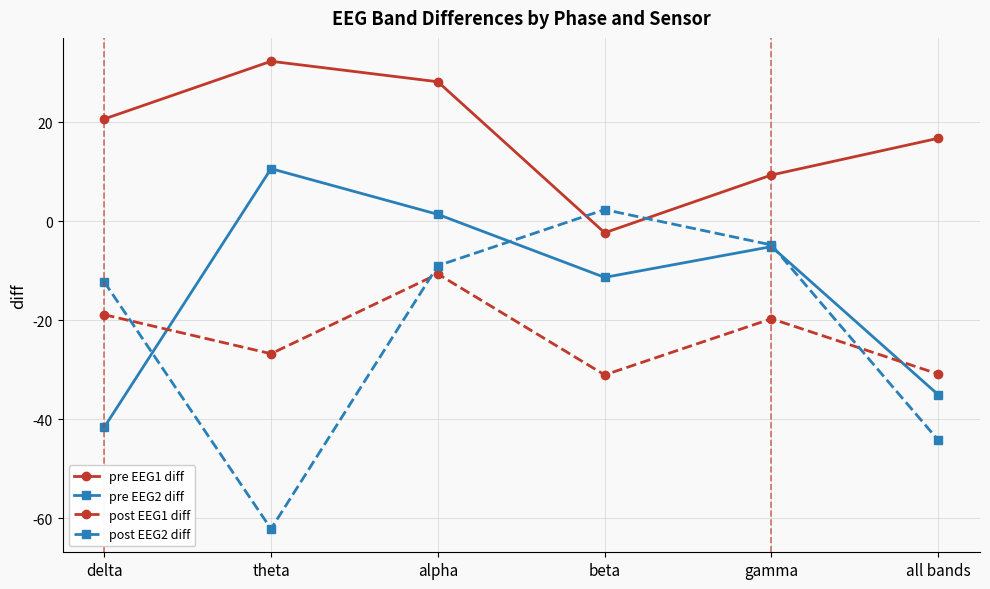

What is the spread (max minus min) of values at delta?

62.3